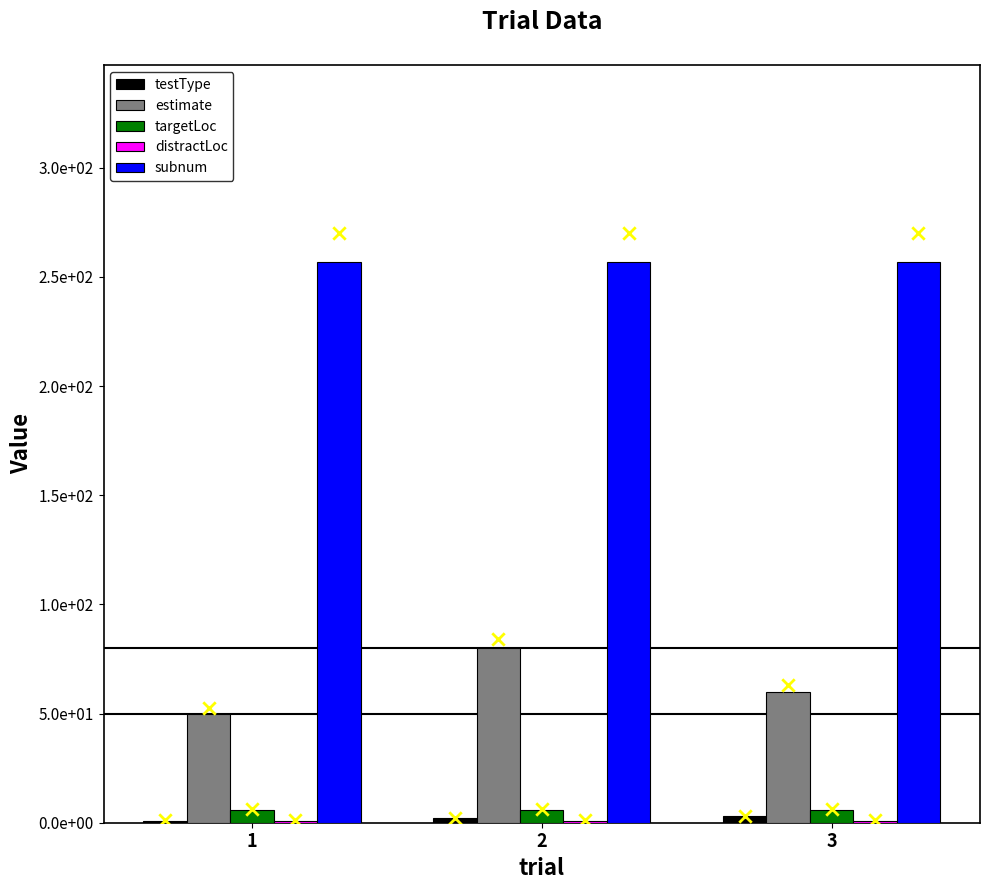

What is the total value across all series at 2?

346